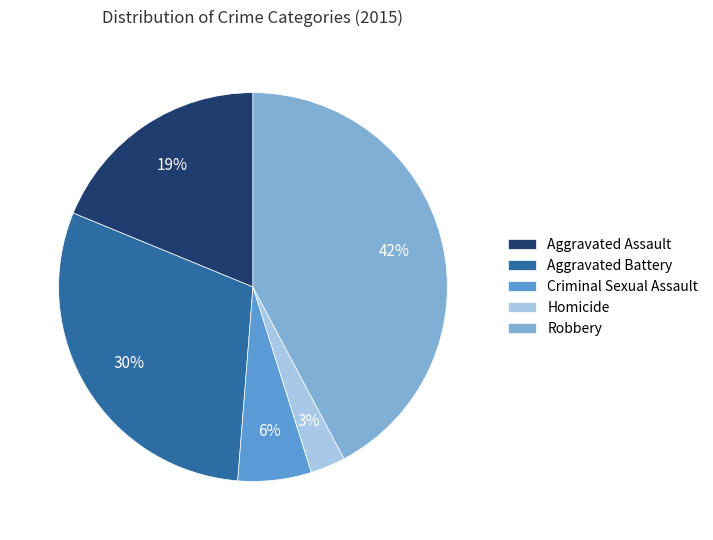

Which slice is the largest?

Robbery